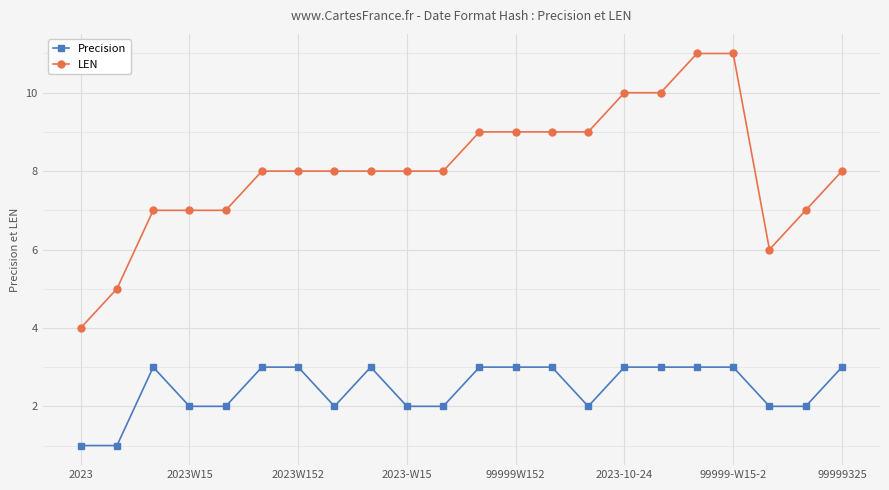

Does the chart have visible grid lines?

Yes